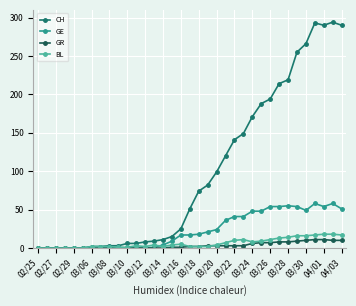

What is the maximum value for GE?

58